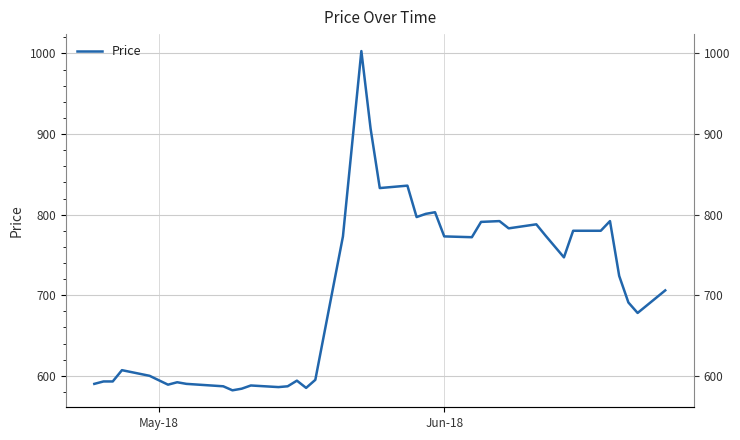

How many distinct data groups are displayed?

1